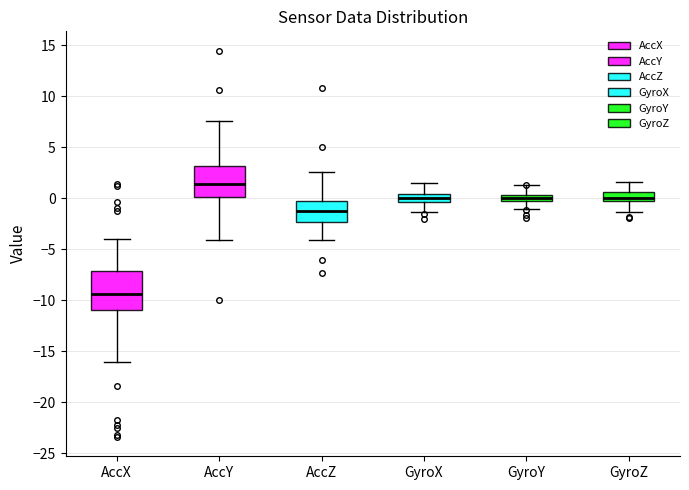

Which box's median line is the highest?

AccY